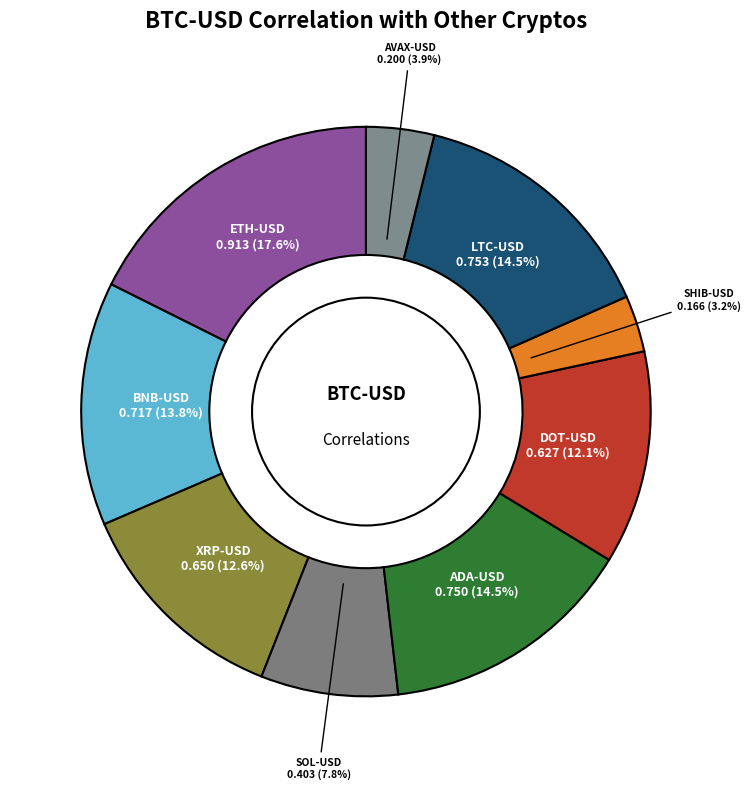

Is there a majority slice in this chart?

No